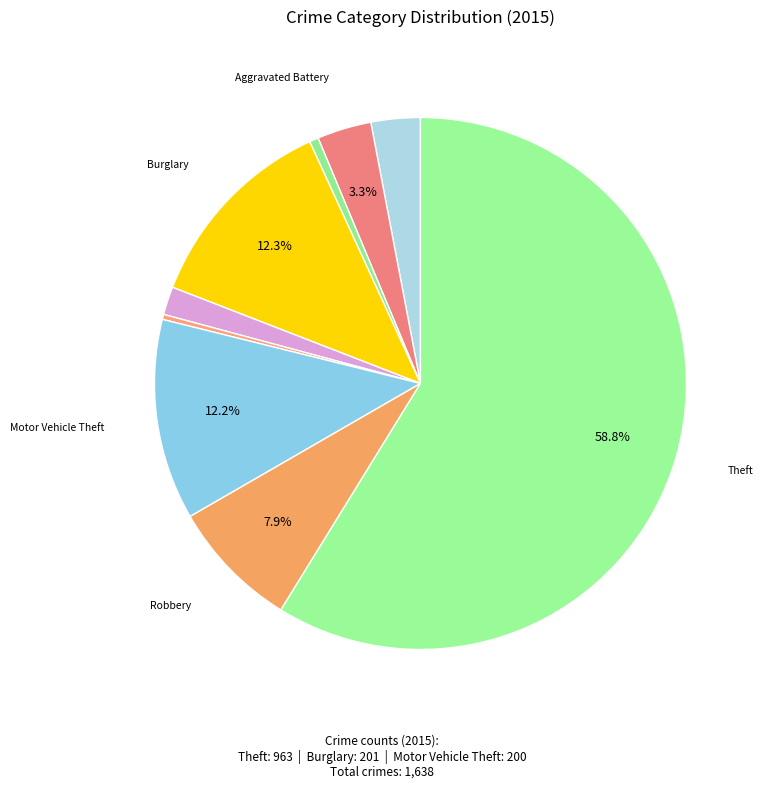

Which slice is the smallest?

Homicide